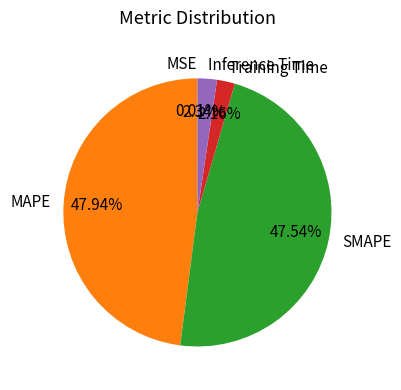

To the nearest percent, what is the combined percentage of SMAPE and Training Time?

50%